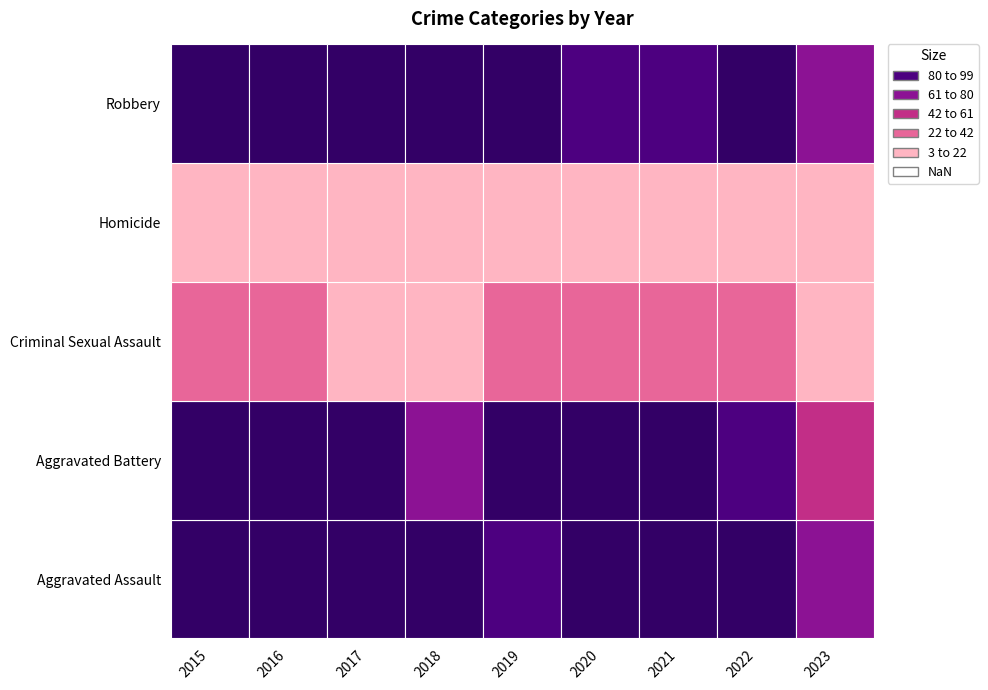

Reading left to right, transcribe all the data shown in this chart.

Aggravated Assault: 2015=110	2016=118	2017=105	2018=115	2019=92	2020=113	2021=115	2022=154	2023=77
Aggravated Battery: 2015=108	2016=102	2017=108	2018=67	2019=108	2020=126	2021=100	2022=81	2023=43
Criminal Sexual Assault: 2015=28	2016=30	2017=21	2018=21	2019=35	2020=28	2021=26	2022=38	2023=15
Homicide: 2015=9	2016=7	2017=8	2018=10	2019=5	2020=2	2021=13	2022=9	2023=4
Robbery: 2015=154	2016=194	2017=178	2018=155	2019=135	2020=97	2021=91	2022=111	2023=70